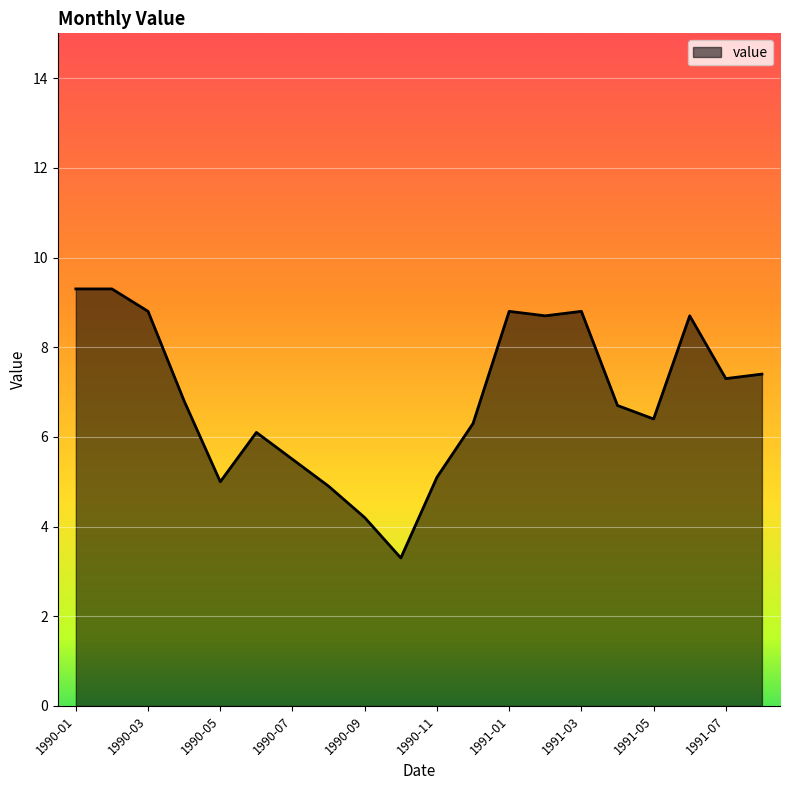

What is the smallest value displayed?

3.3